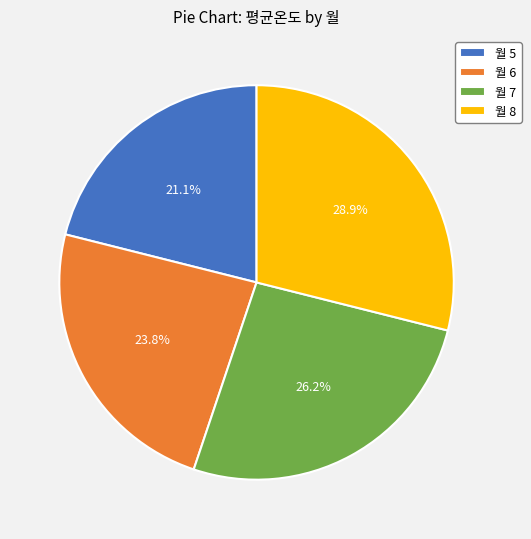

Rank the categories by value from highest to lowest.

월 8, 월 7, 월 6, 월 5